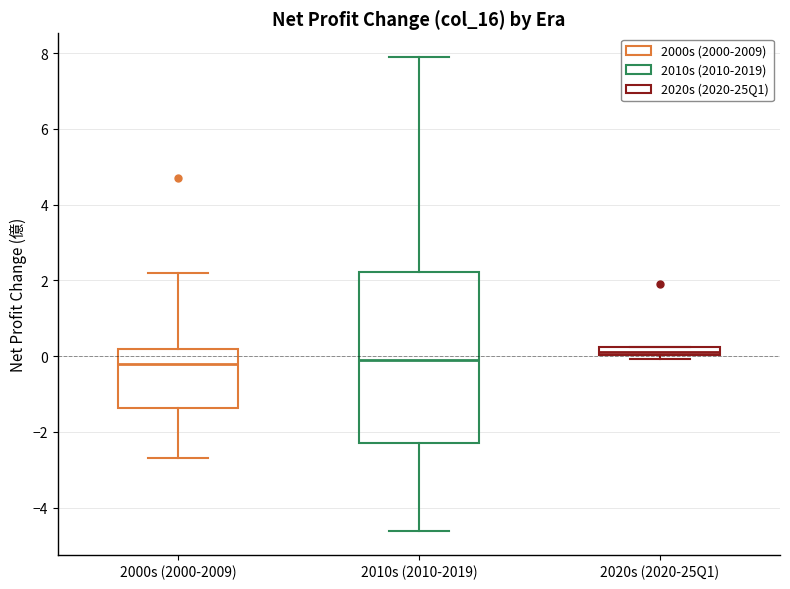

Which box has the highest median line?

2020s (2020-25Q1)